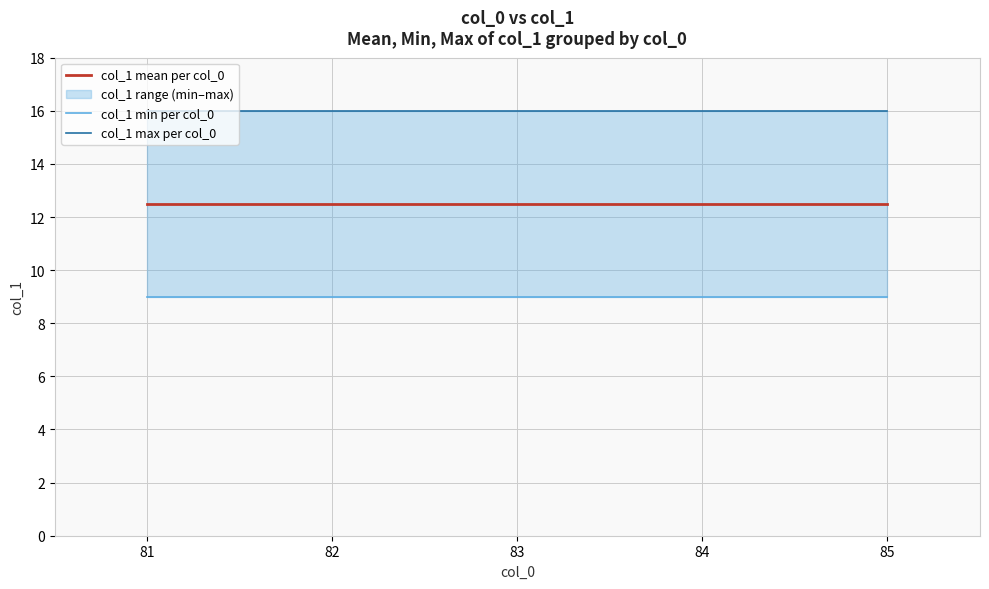

Rank the series at 82 from lowest to highest value.

col_1 min per col_0, col_1 mean per col_0, col_1 max per col_0